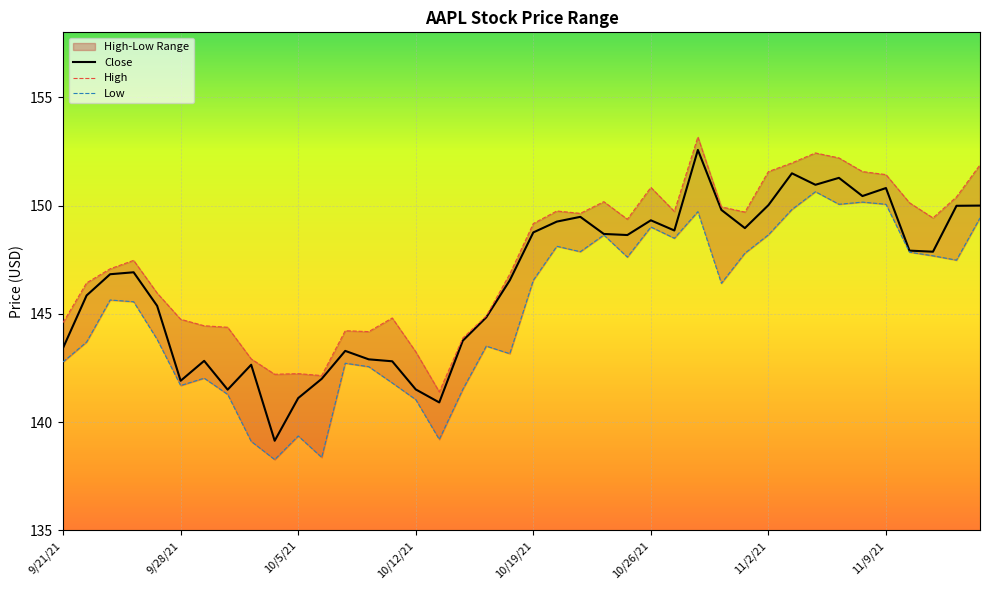

At which category does Close reach its first local valley?

9/28/21